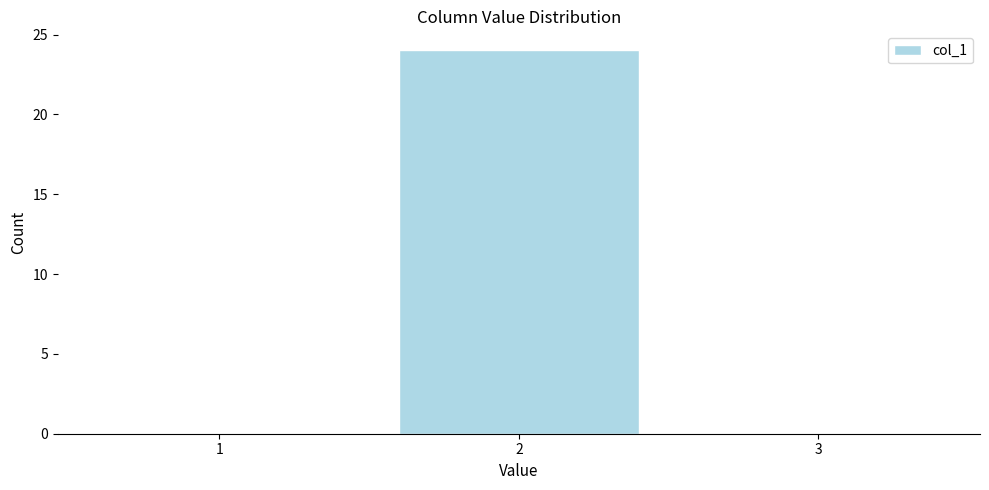

Which range on the x-axis has the tallest bar?

1.5 to 2.5